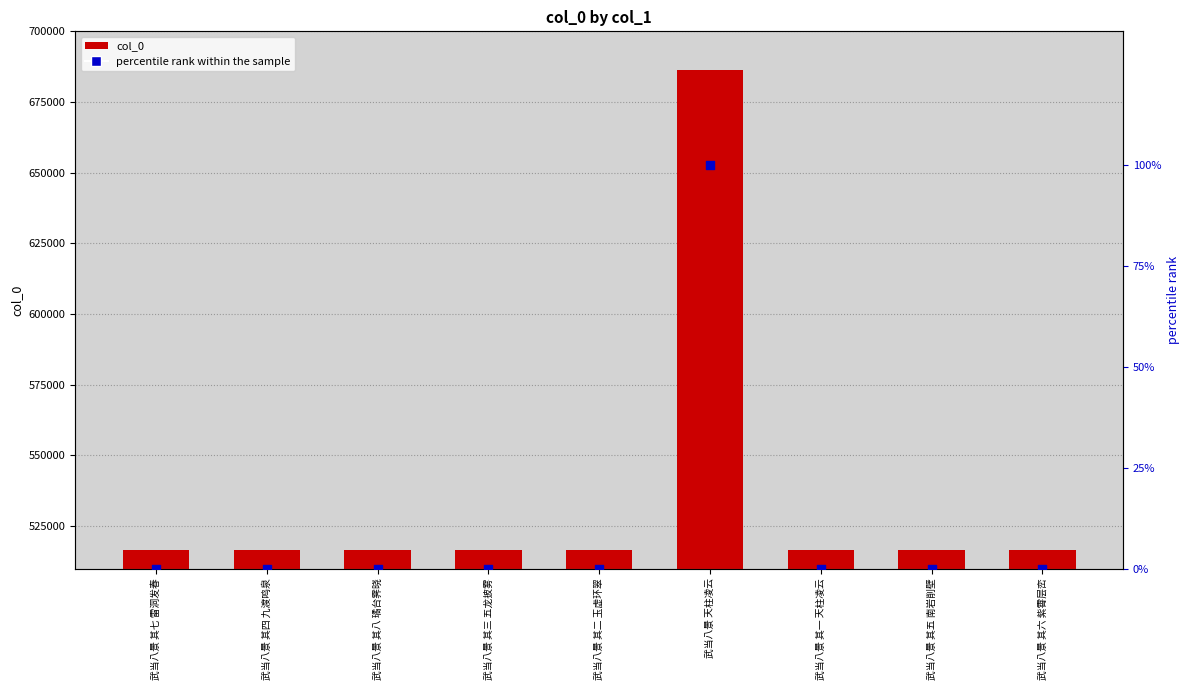

At which category is the sum across all series the highest?

武当八景 天柱凌云